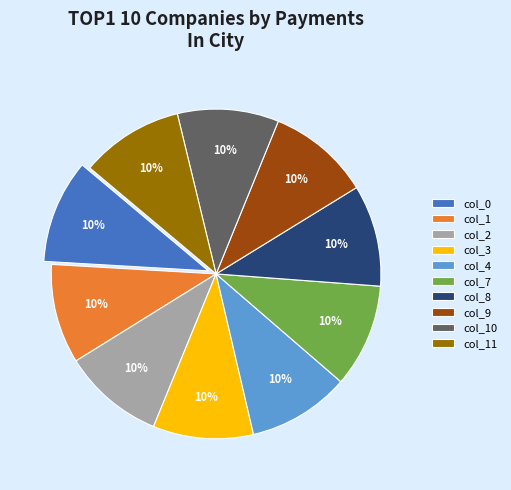

What percentage is the col_2 slice, to the nearest percent?

10%